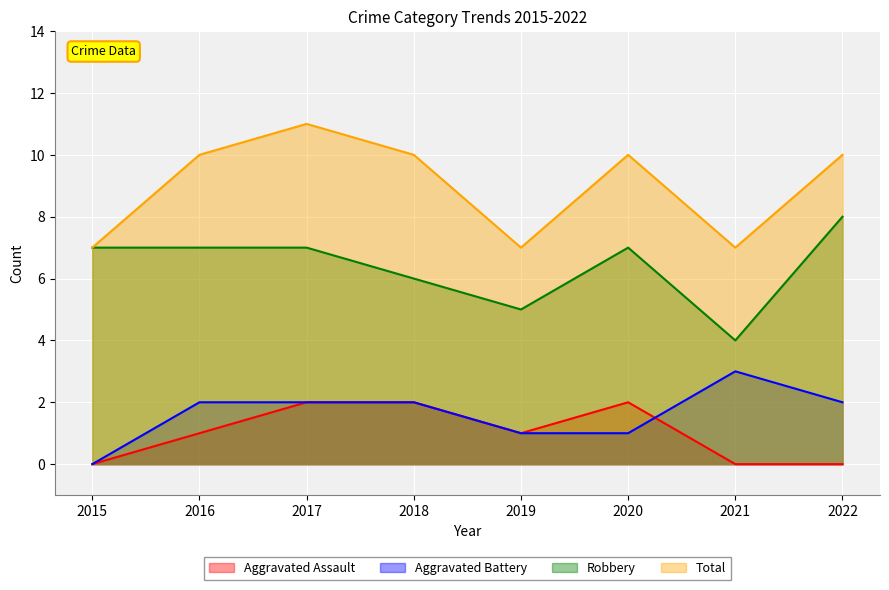

How many categories are shown in the chart?

8